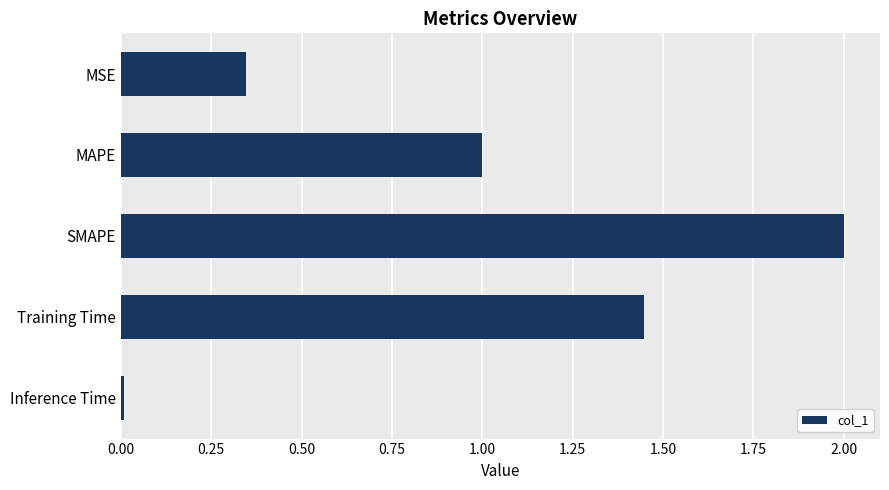

At which label is the value closest to 1?

MAPE